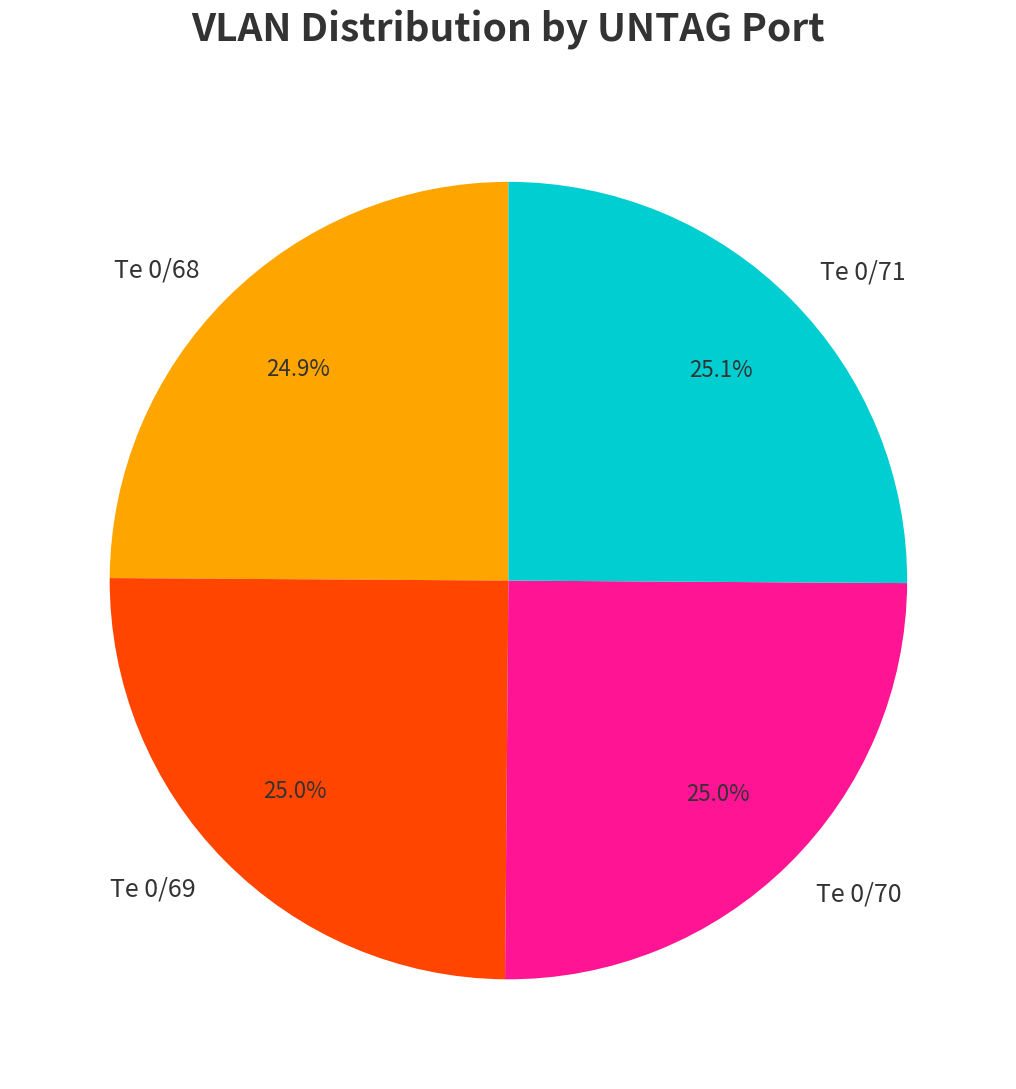

What percentage is the Te 0/69 slice, to the nearest percent?

25%